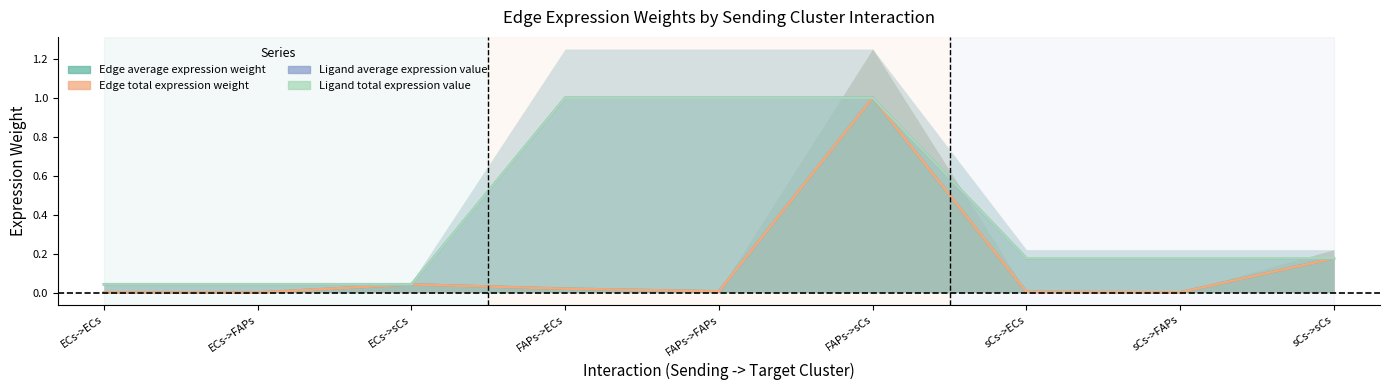

How many lines are shown in the chart?

4